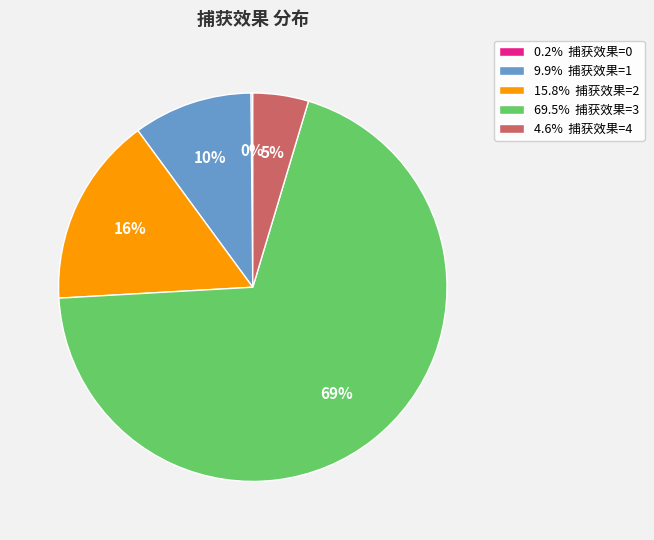

To the nearest percent, what portion does 15.8% 捕获效果=2 represent?

16%